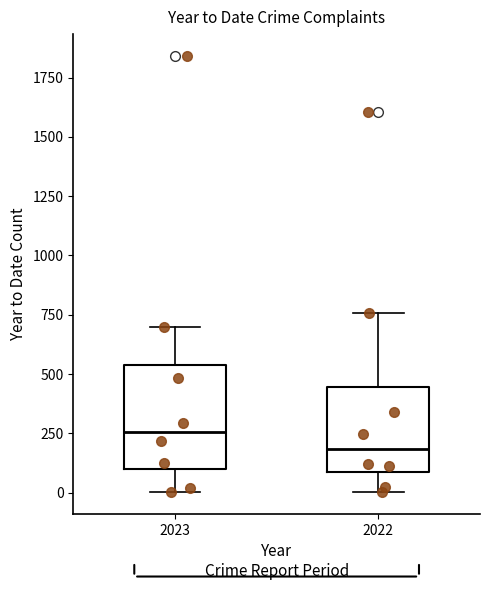

Where does the upper whisker of the box at x = 2022 end on the y-axis? The values are not printed on the chart, so give them approximately, as read against the axis.

750